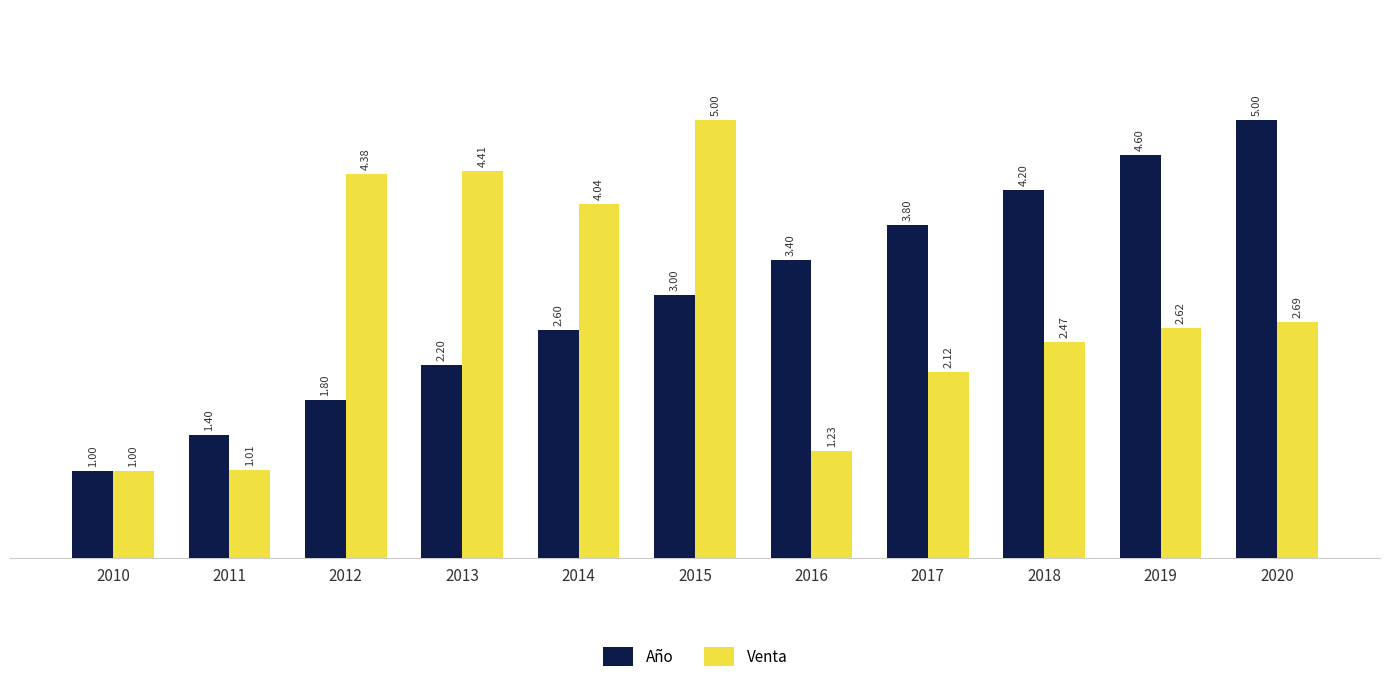

At which category is the sum across all series the highest?

2015